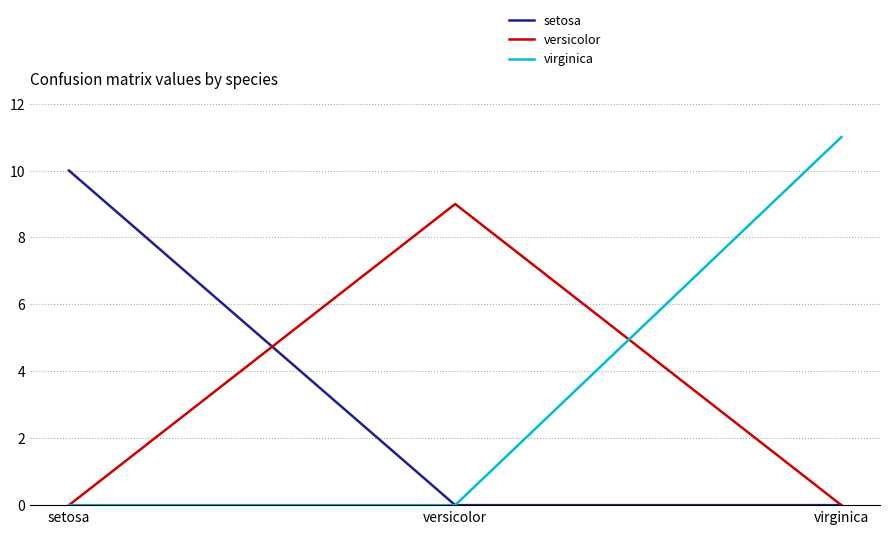

What is the maximum value for virginica?

11